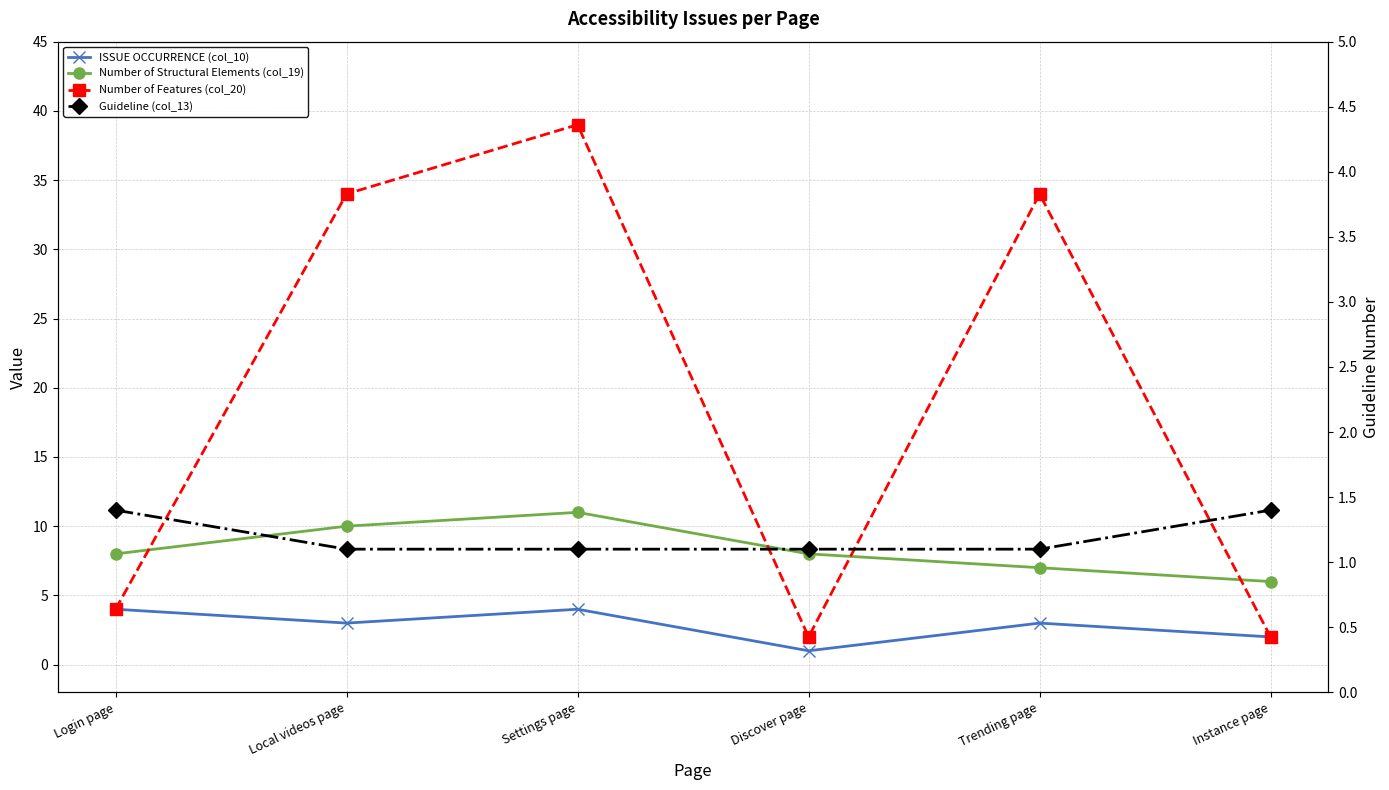

Which has a higher value, Settings page or Login page?

Settings page